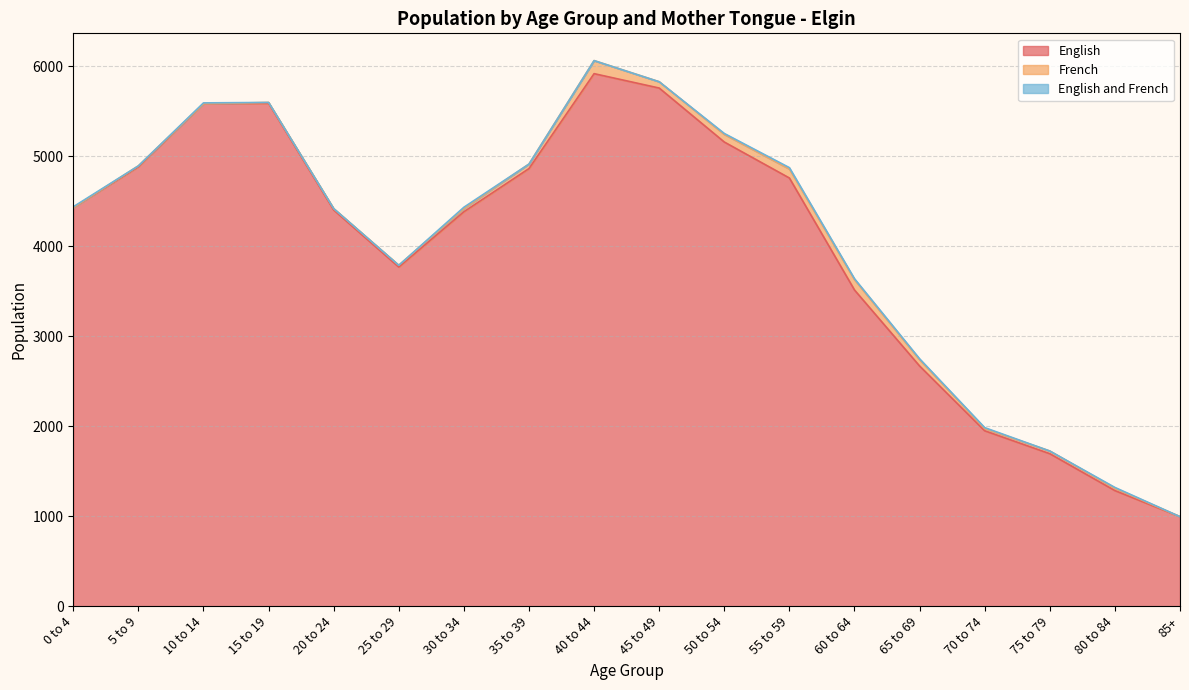

What is the difference between the English values at 55 to 59 and 65 to 69?

2090